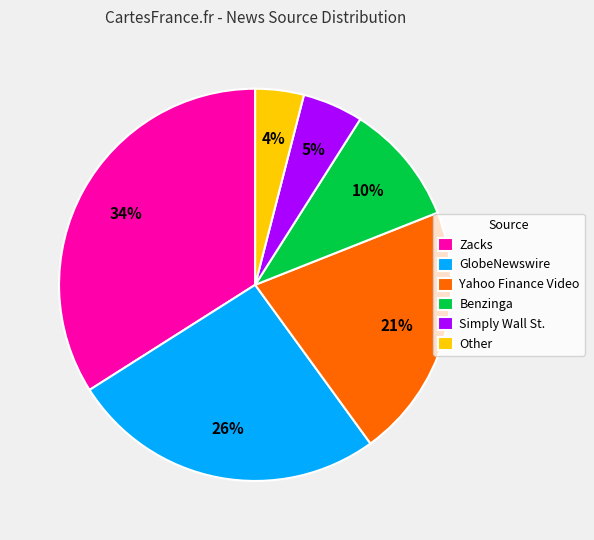

Is GlobeNewswire the majority of the pie?

No